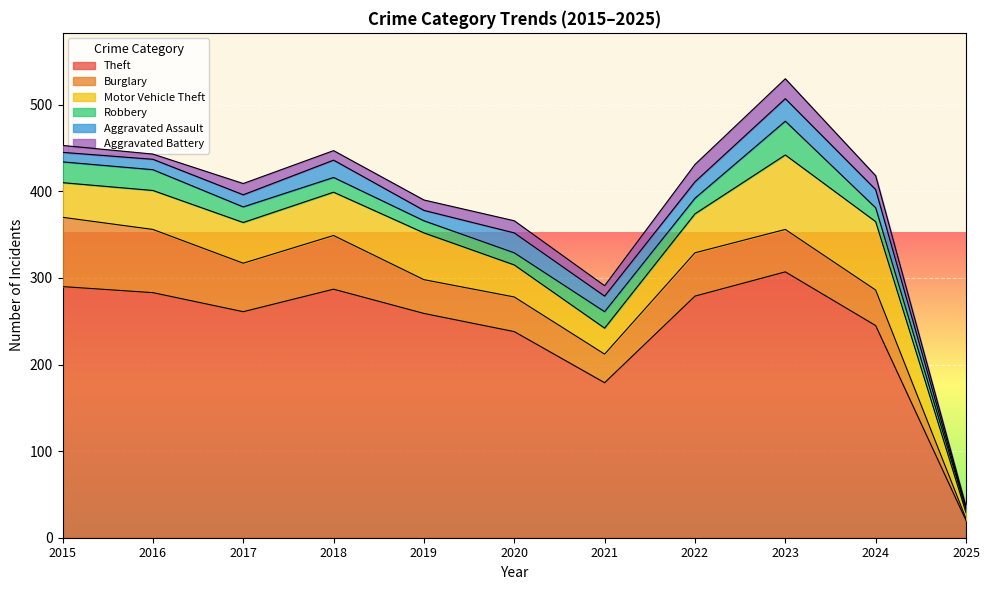

What is the value of the Burglary point at the 7th from the left?

33